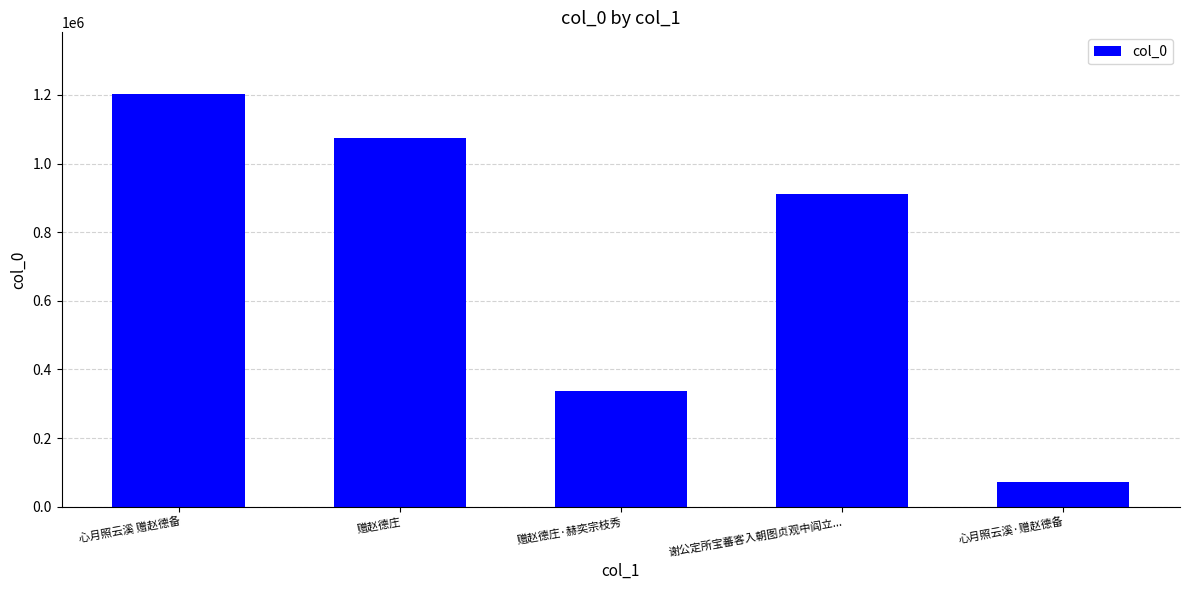

Where is the data nearest to the value 637125?

谢公定所宝蕃客入朝图贞观中阎立...